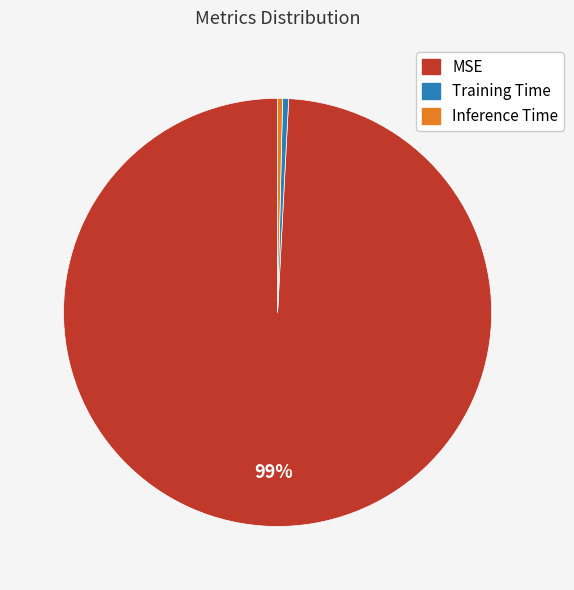

To the nearest percent, what is the combined percentage of Training Time and MSE?

100%